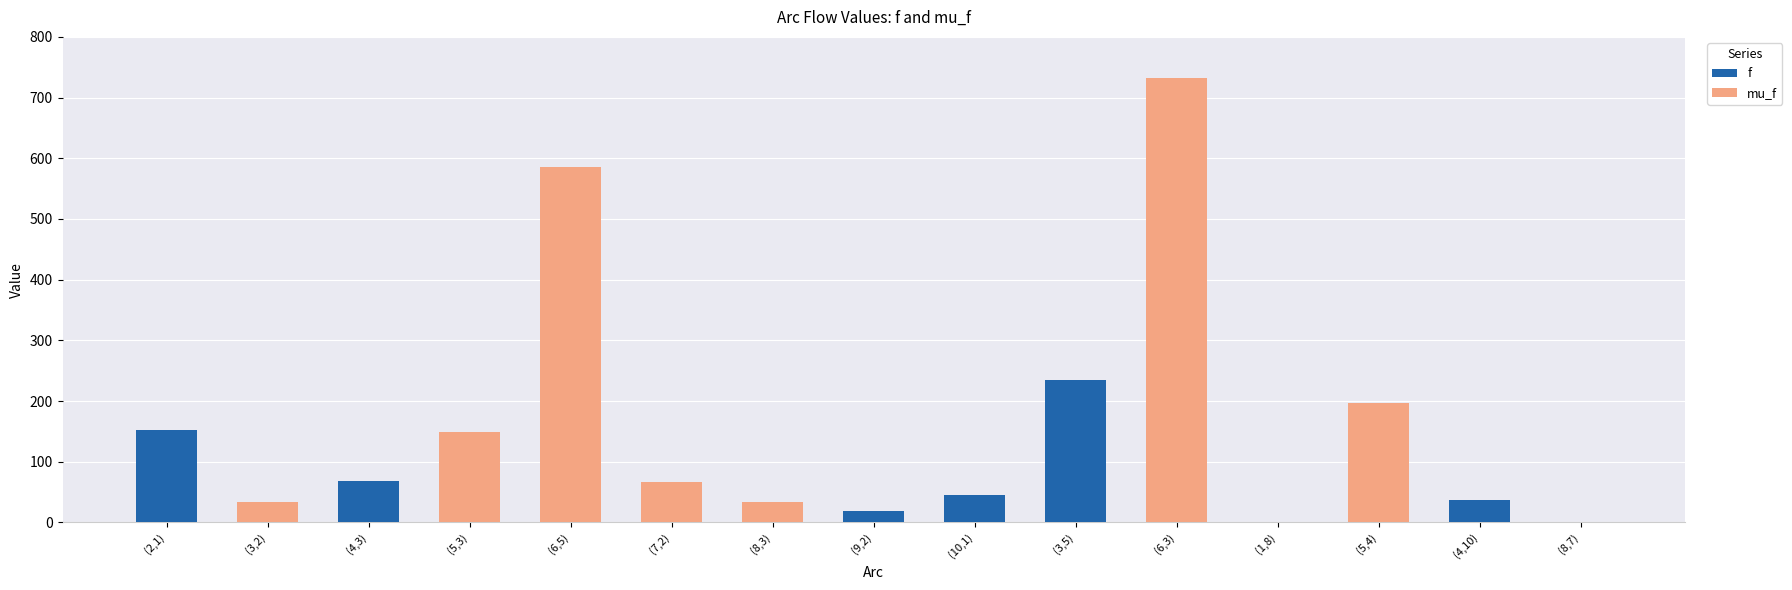

What is the sum of all f values?

556.8